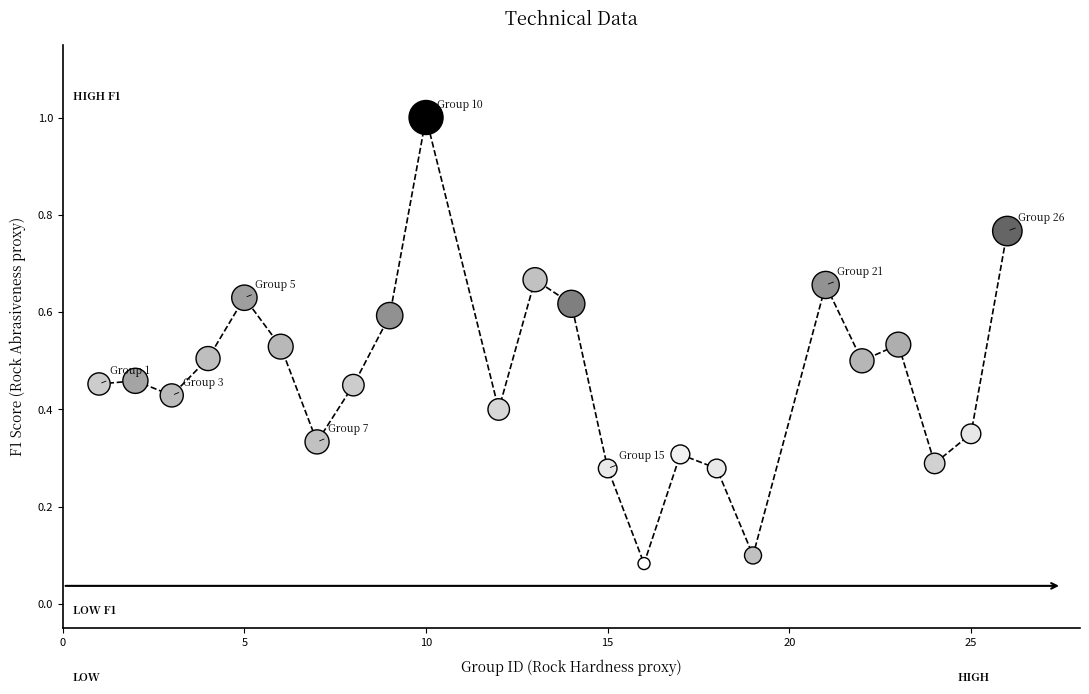

What is the range of Y values (max minus min)?

0.9